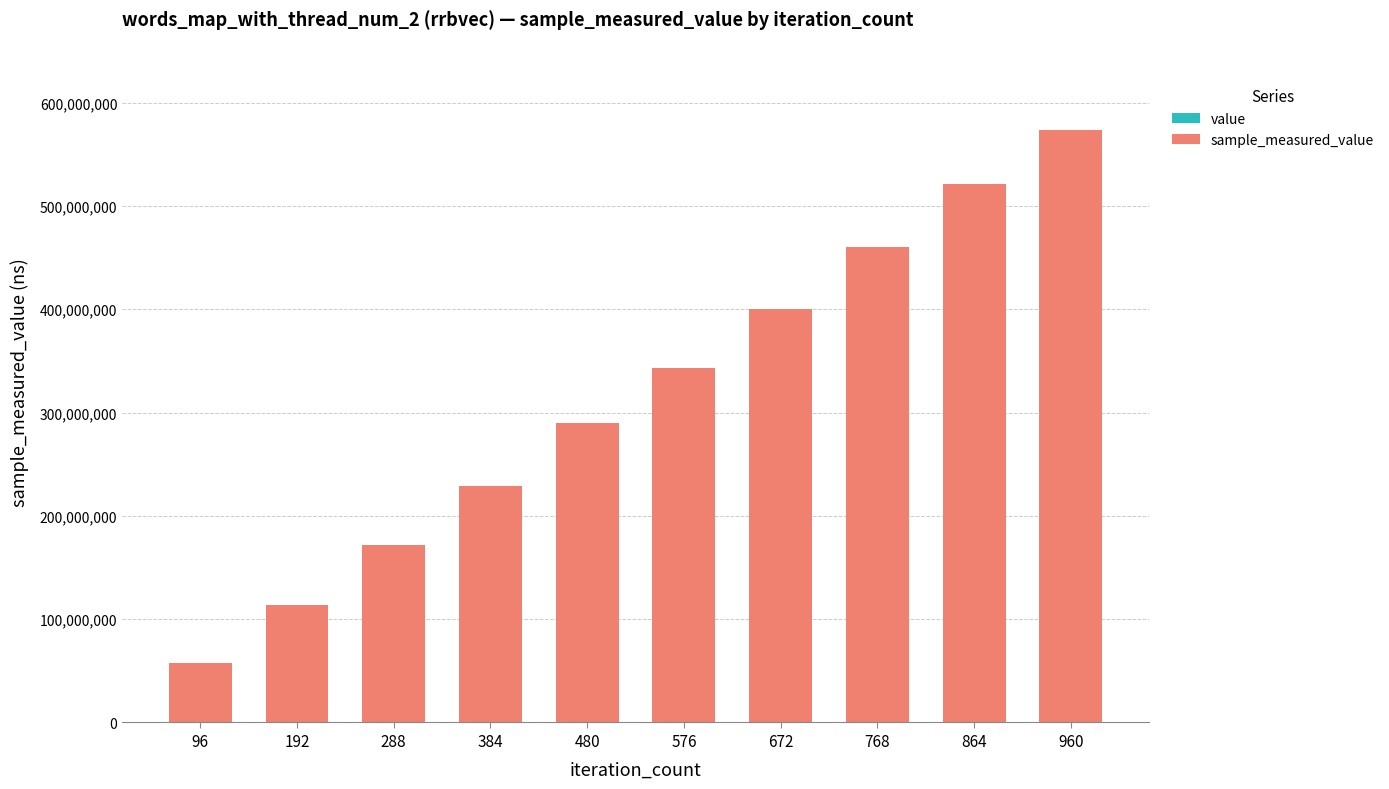

Are the bars grouped side by side (vs. stacked)?

No